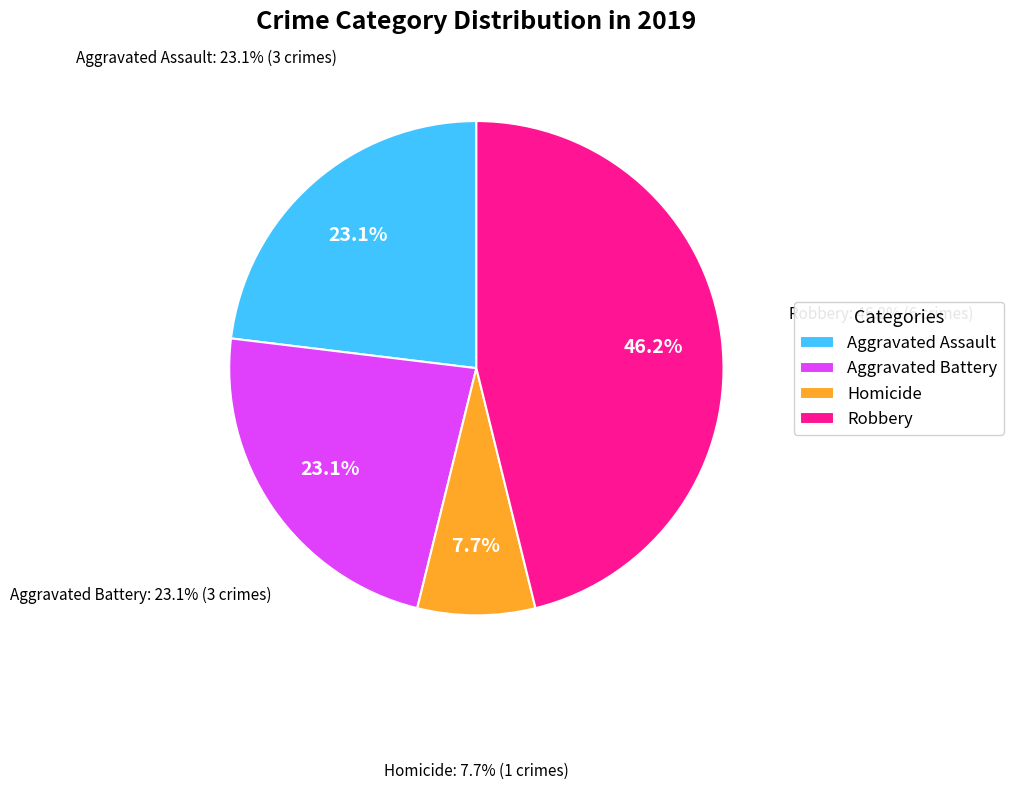

Is it true that Robbery is 54% of the pie?

False